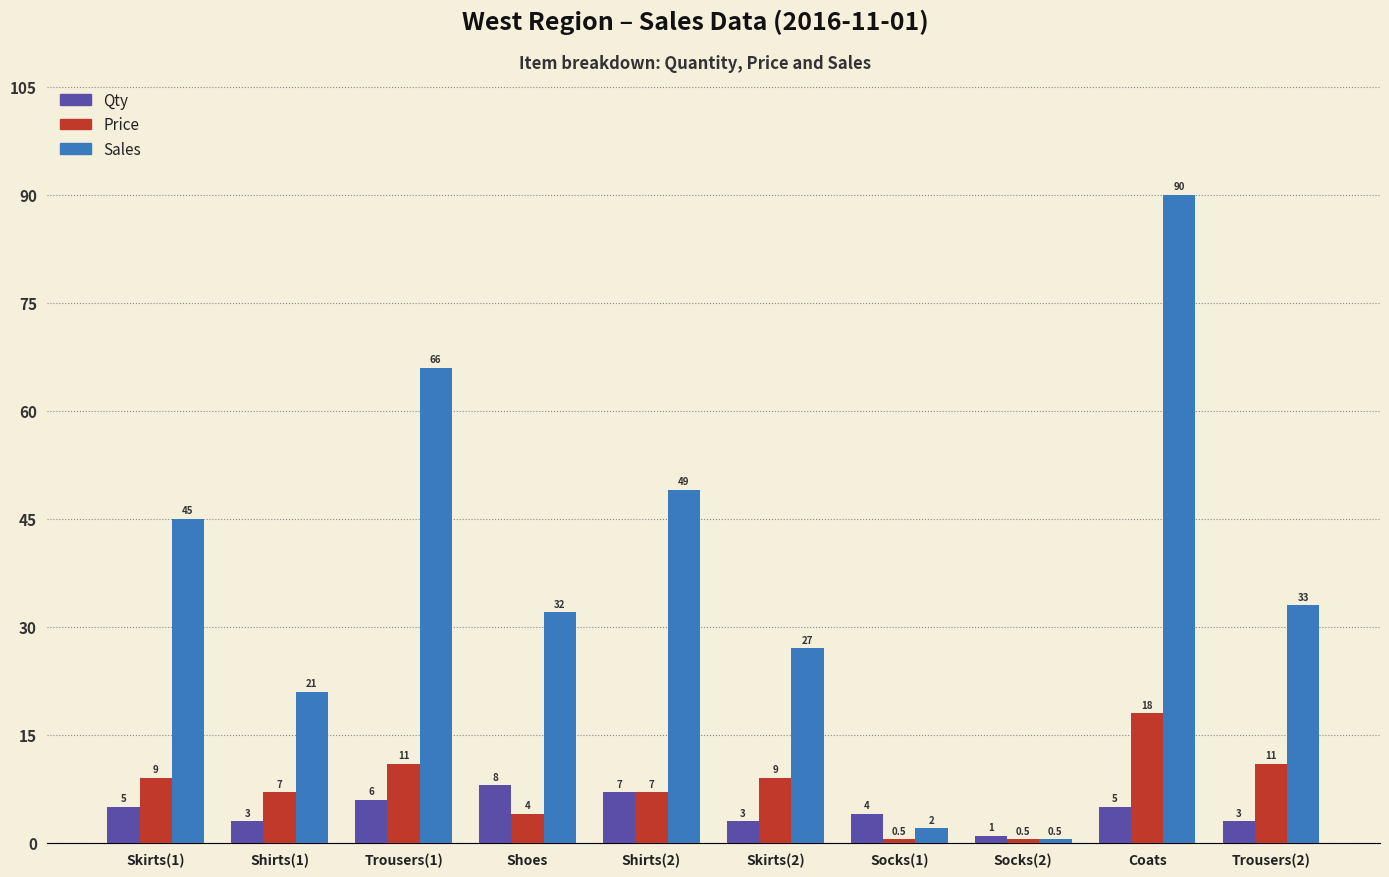

What is the label of the 7th bar from the left?

Socks(1)